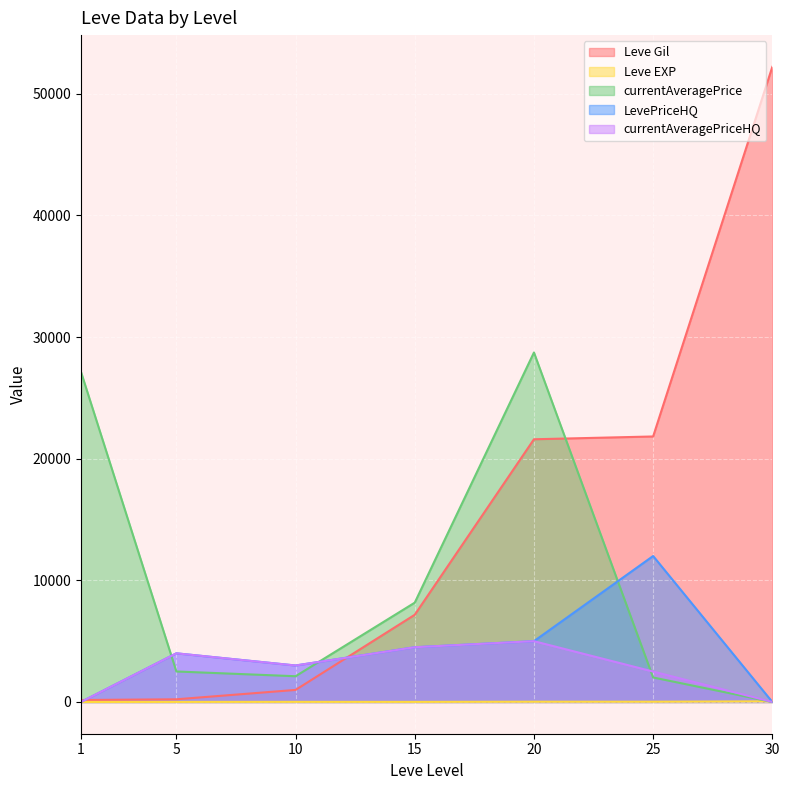

True or false: Leve EXP and currentAveragePriceHQ cross at least once.

True